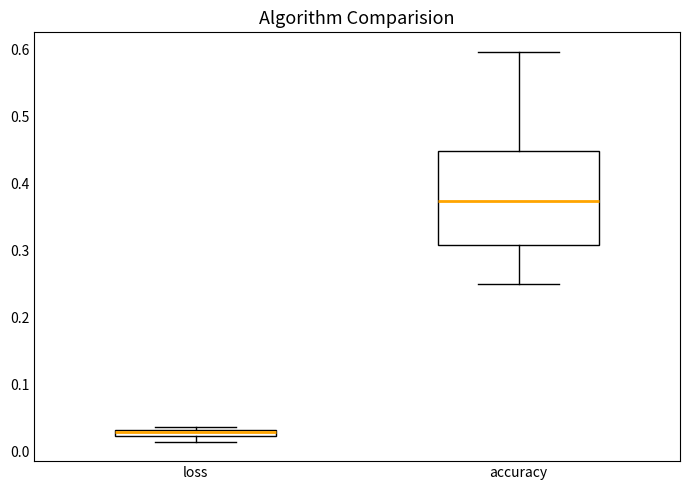

Which box's median line is the lowest?

loss